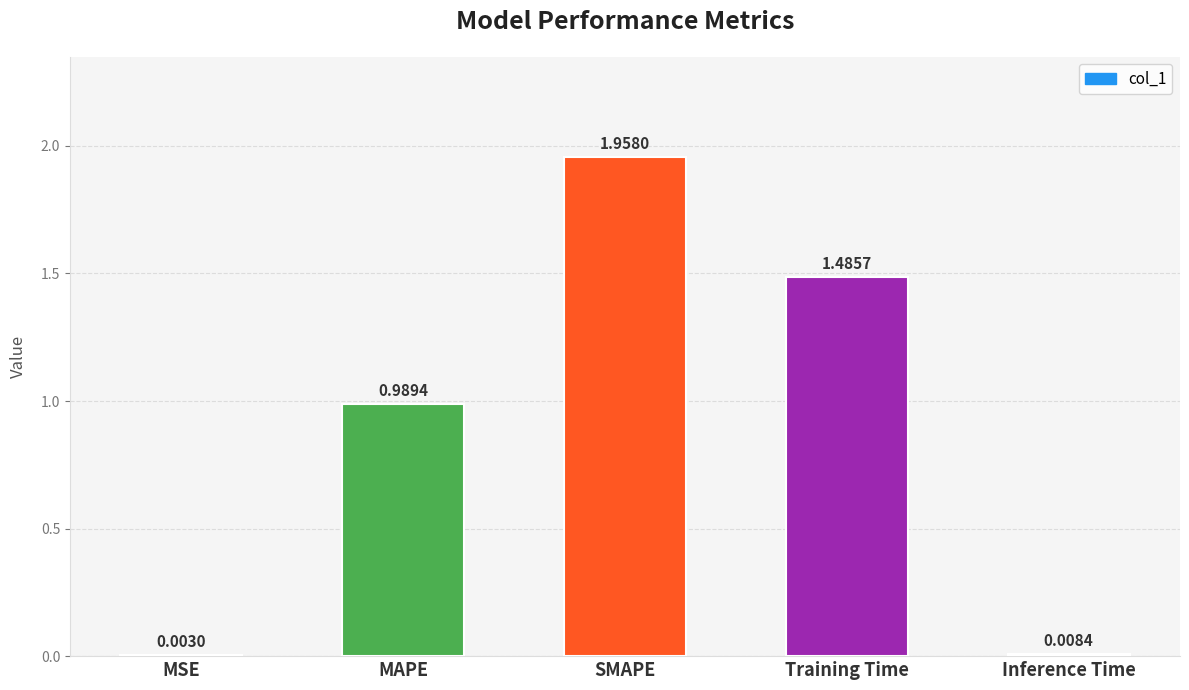

What is the sum of all values?

4.4